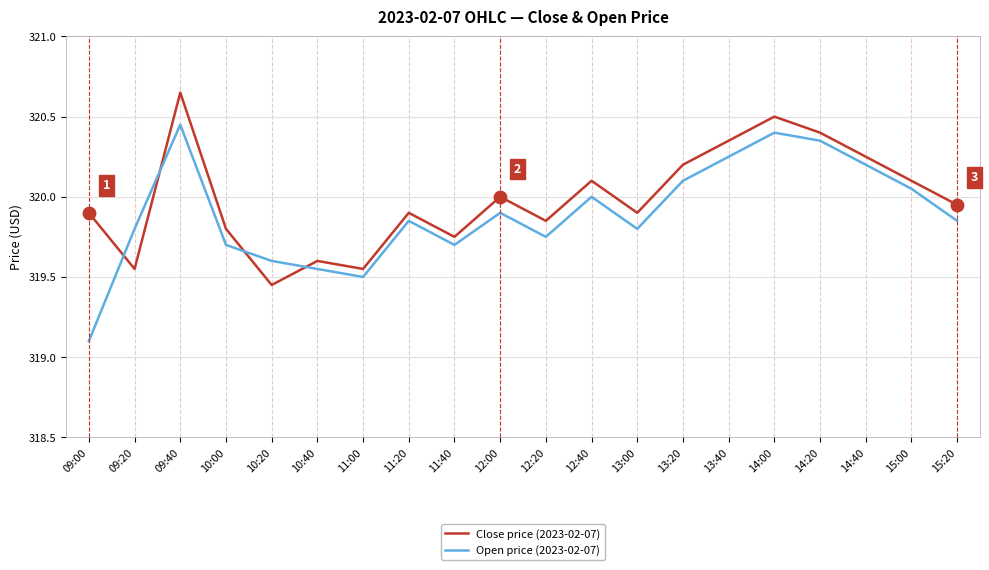

Which series has the largest range (max minus min)?

Open price (2023-02-07)